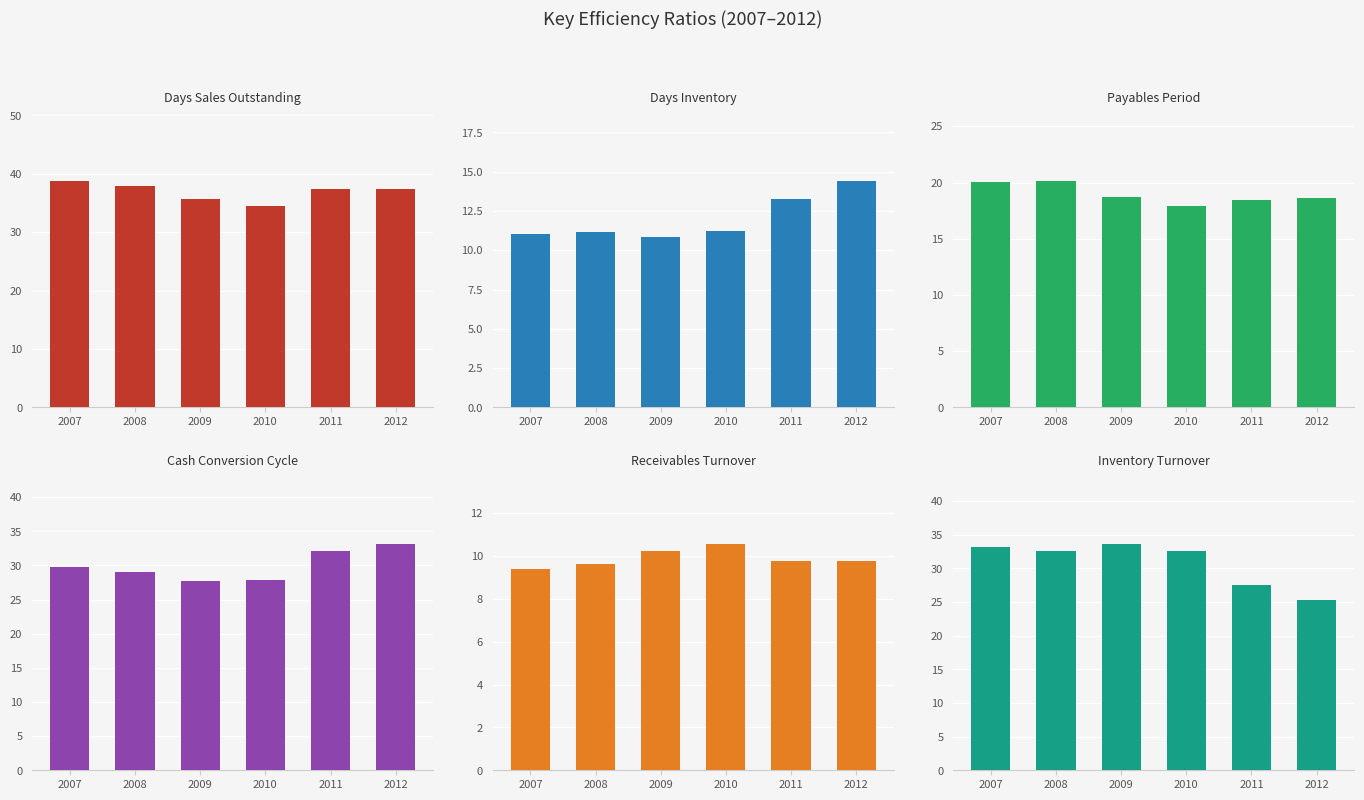

The value of Inventory Turnover at 2010 is 45.6. True or false?

False